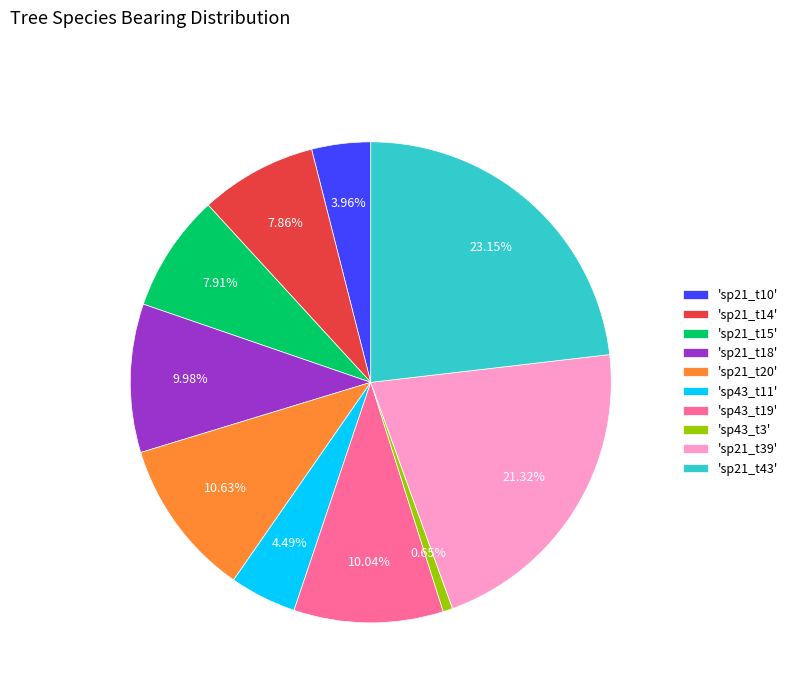

Combined, do 'sp43_t3' and 'sp21_t39' account for over 50%?

No